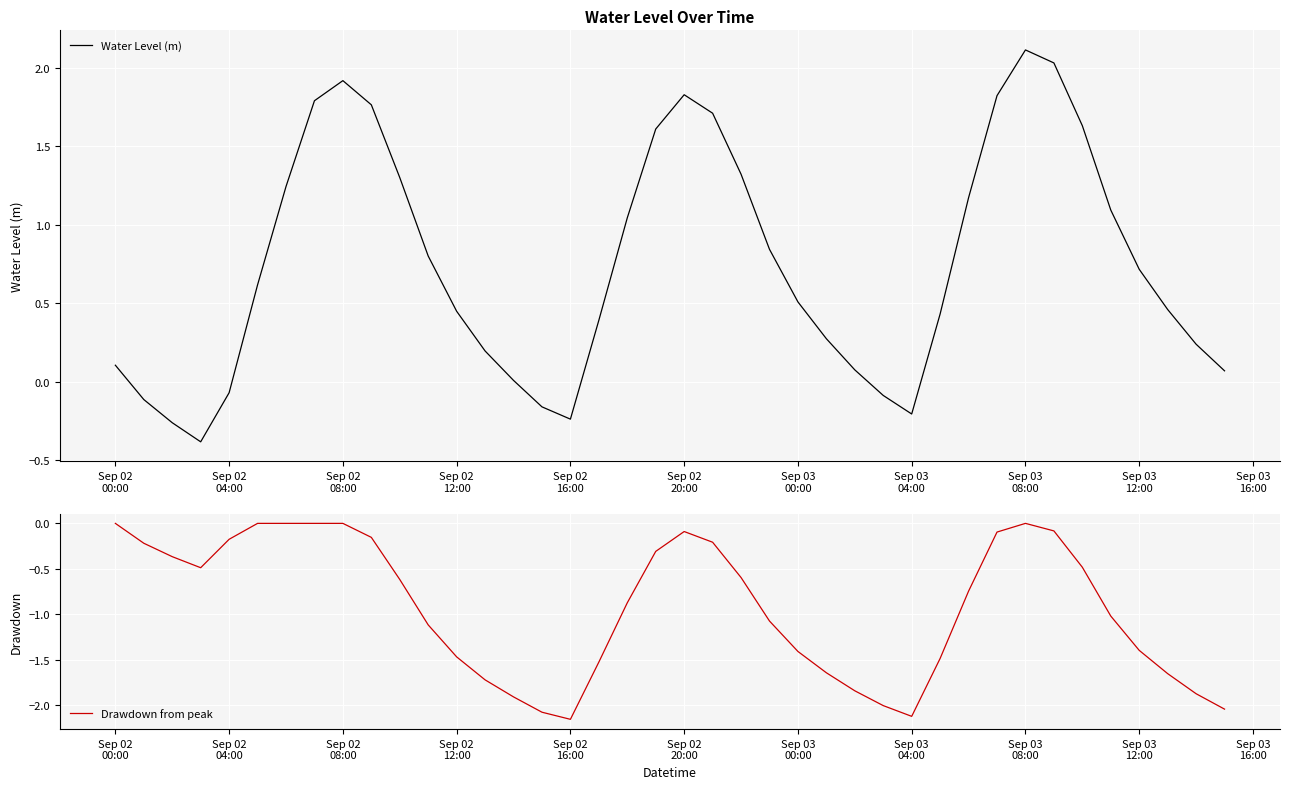

What is the highest value of the Water Level (m) series?

2.1